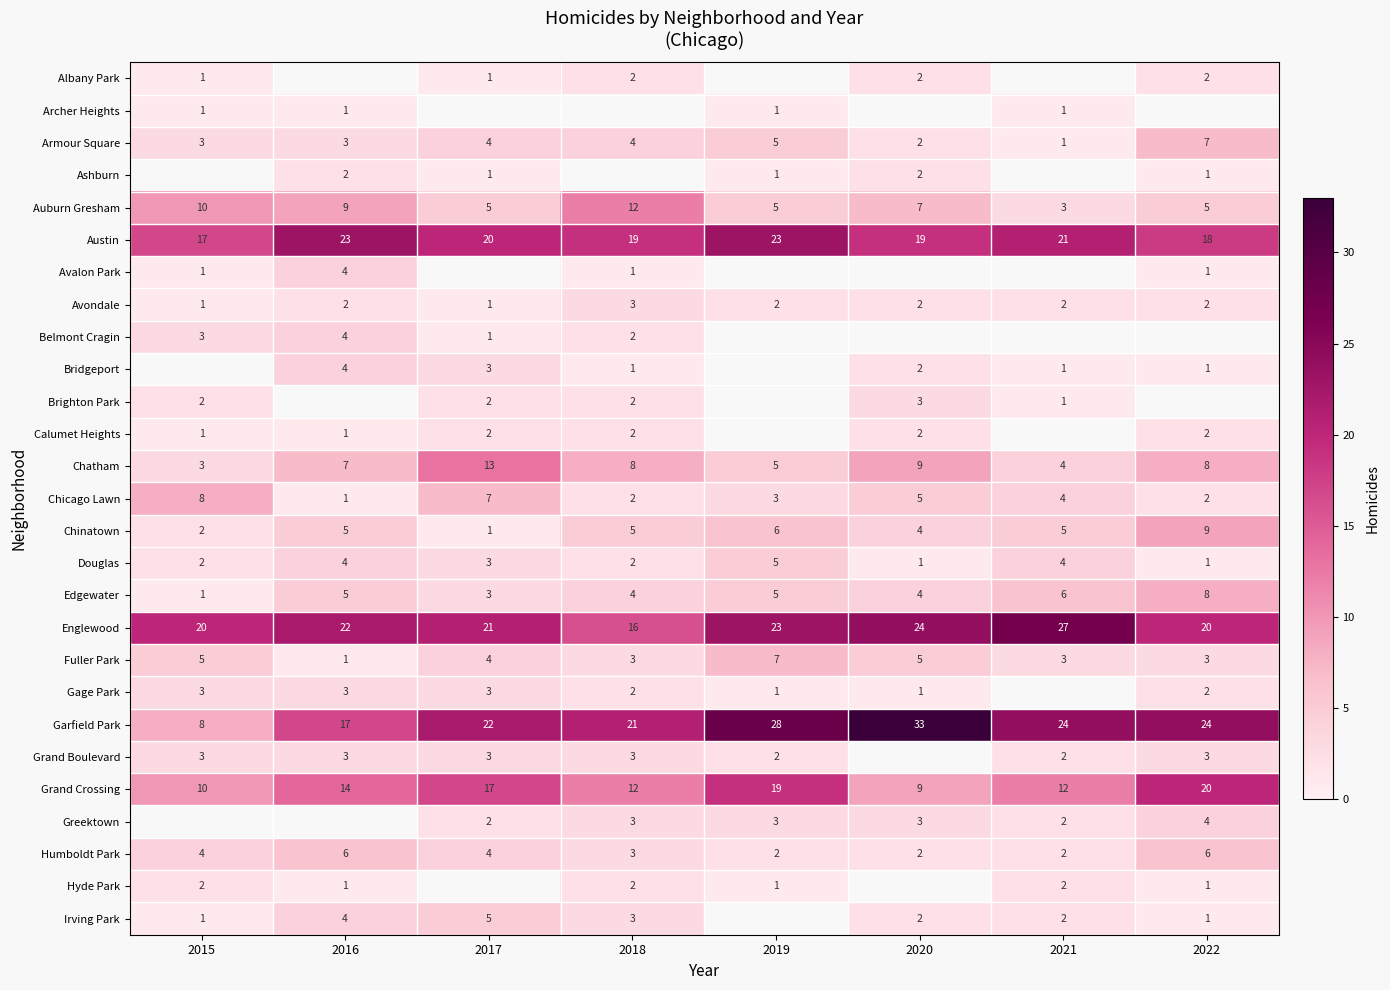

Is the value of Garfield Park at 2019 greater than the value of Chinatown at 2015?

Yes